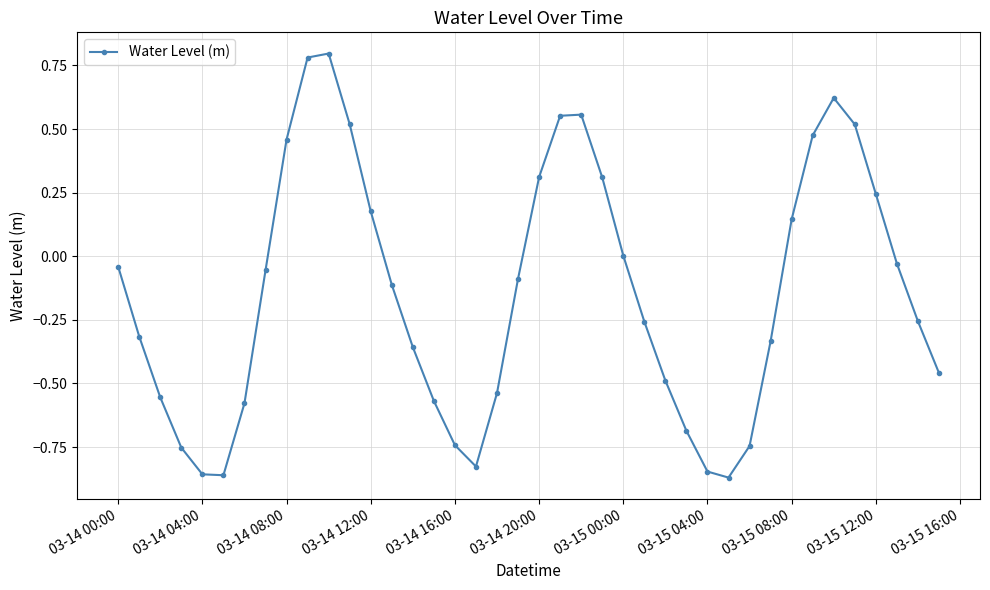

What is the difference between the maximum and minimum values?

1.7